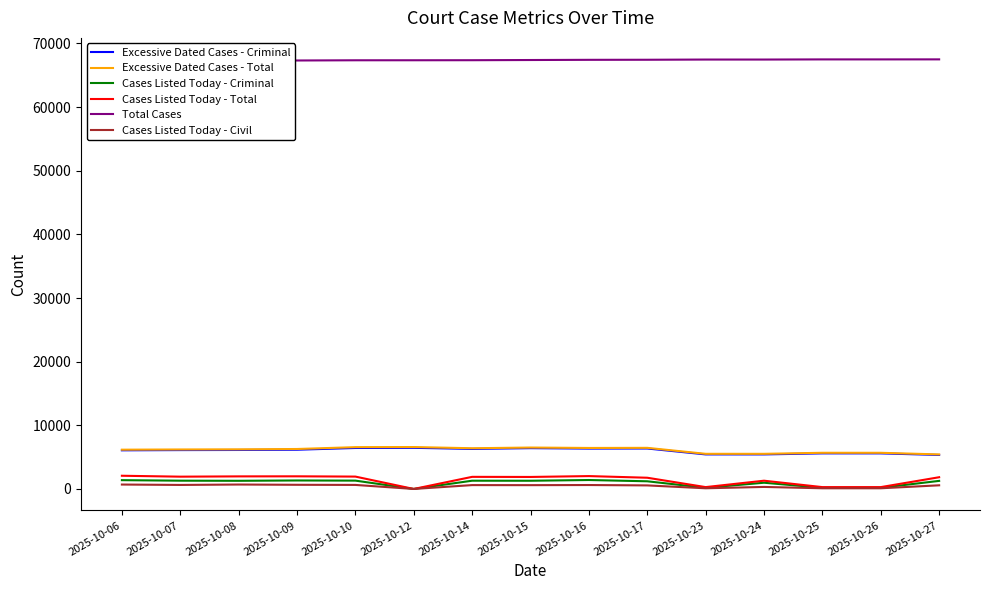

At which label is Excessive Dated Cases - Total closest to 6005?

2025-10-06